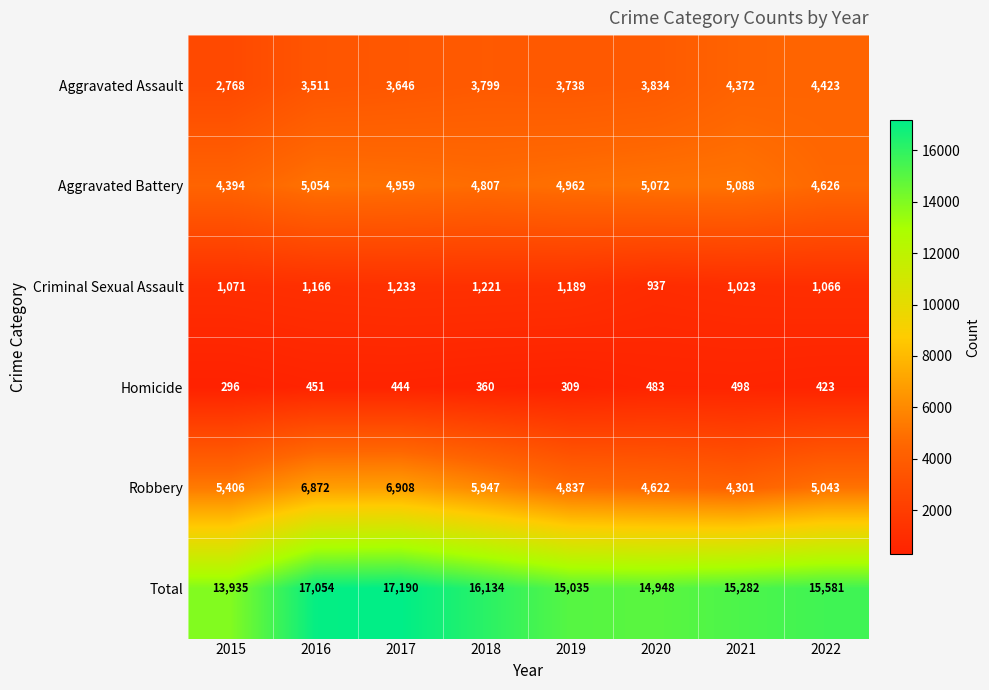

Is it true that Total equals 15581 at 2022?

True